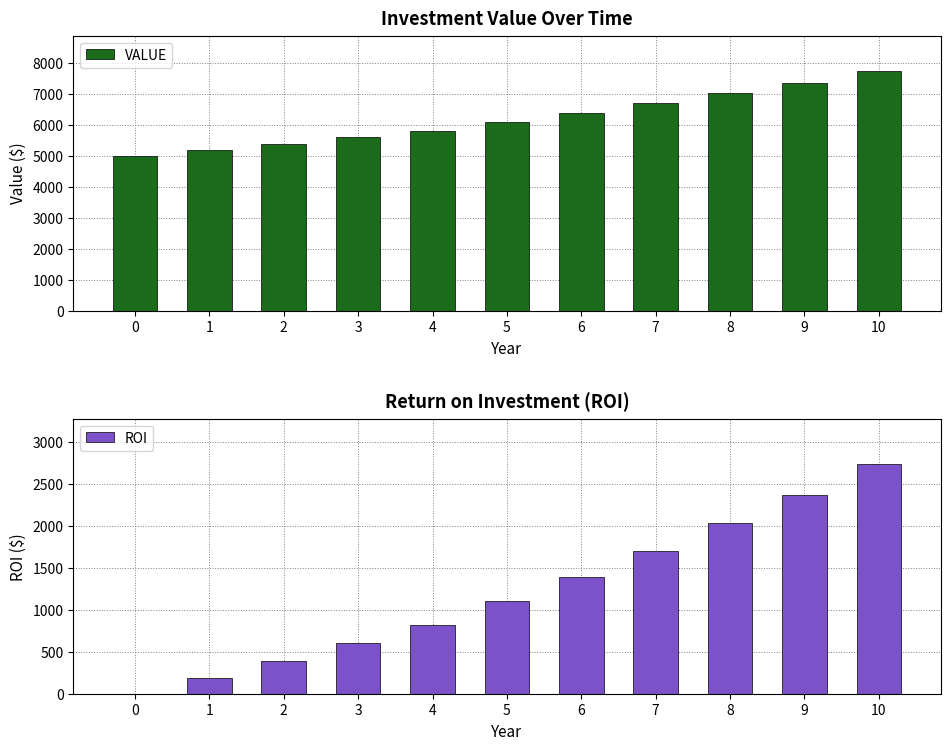

What is the total value across all series at 6?

7786.8